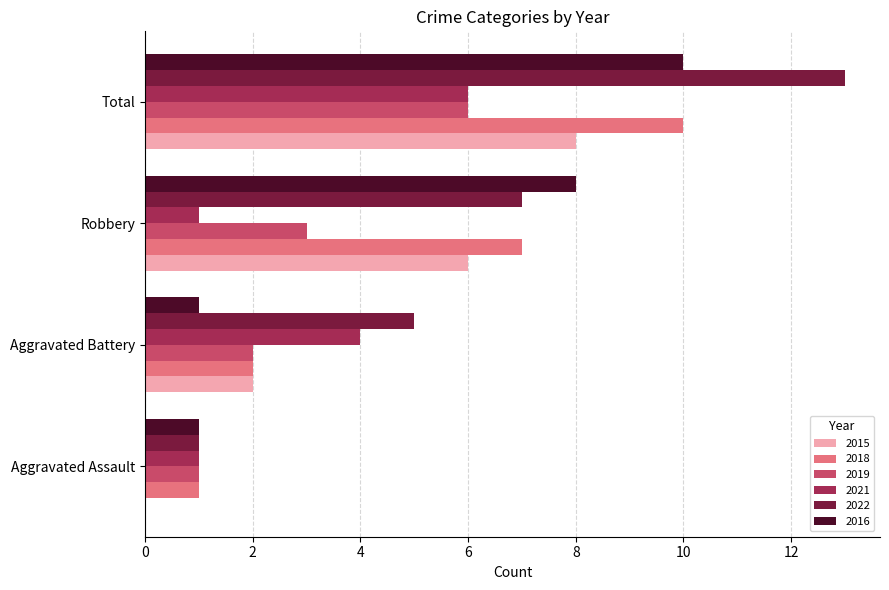

What are all the series names shown in the legend?

2015, 2018, 2019, 2021, 2022, 2016